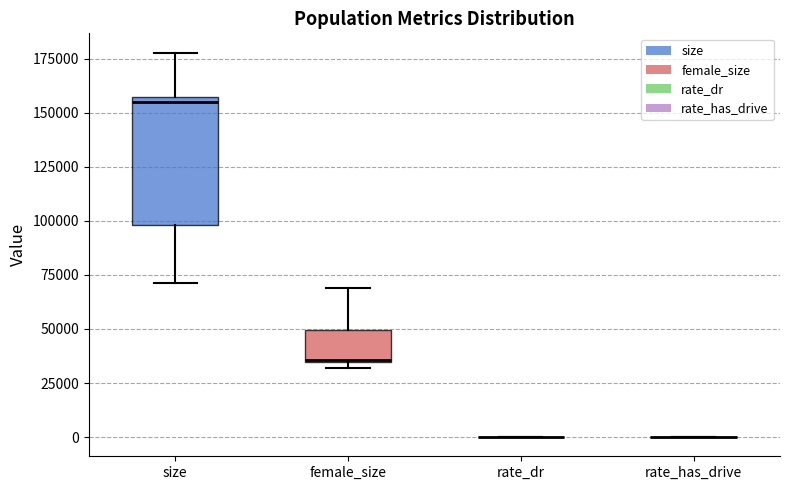

Reading left to right, transcribe this box plot: for each box, give where its median line is, the range the box spans, and where its two whiskers end, as read against the y-axis. The values are not printed on the chart, so give them approximately, as read against the axis.

size: median 155000 (just below the box's upper edge), box 100000 to 155000, whiskers 70000 to 180000
female_size: median 35000 (drawn on the box's lower edge), box 35000 to 50000, whiskers 30000 to 70000
rate_dr: box collapsed to a line at 0, whiskers 0 to 0
rate_has_drive: box collapsed to a line at 0, whiskers 0 to 0